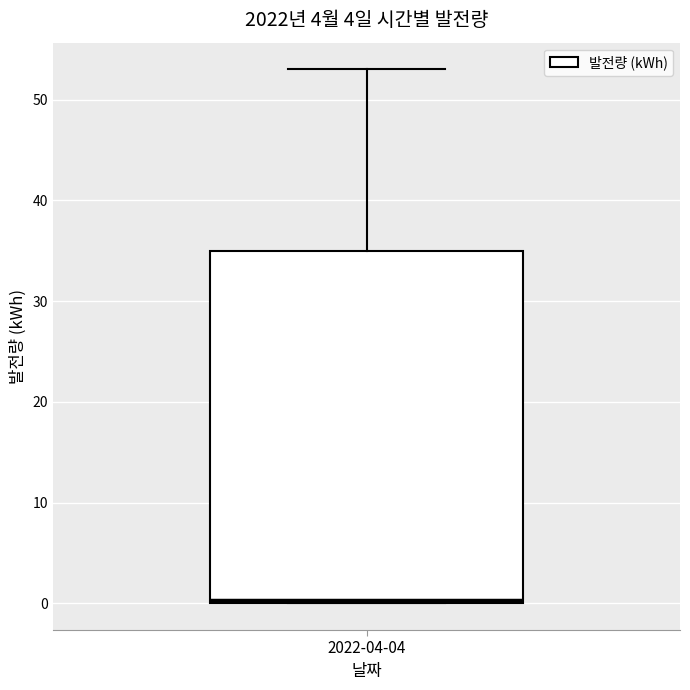

Read this box plot against the y-axis: the position of the median line, the range covered by the box, and the ends of both whiskers. The values are not printed on the chart, so give them approximately, as read against the axis.

median 0 (just above the box's lower edge), box 0 to 35, whiskers 0 to 53